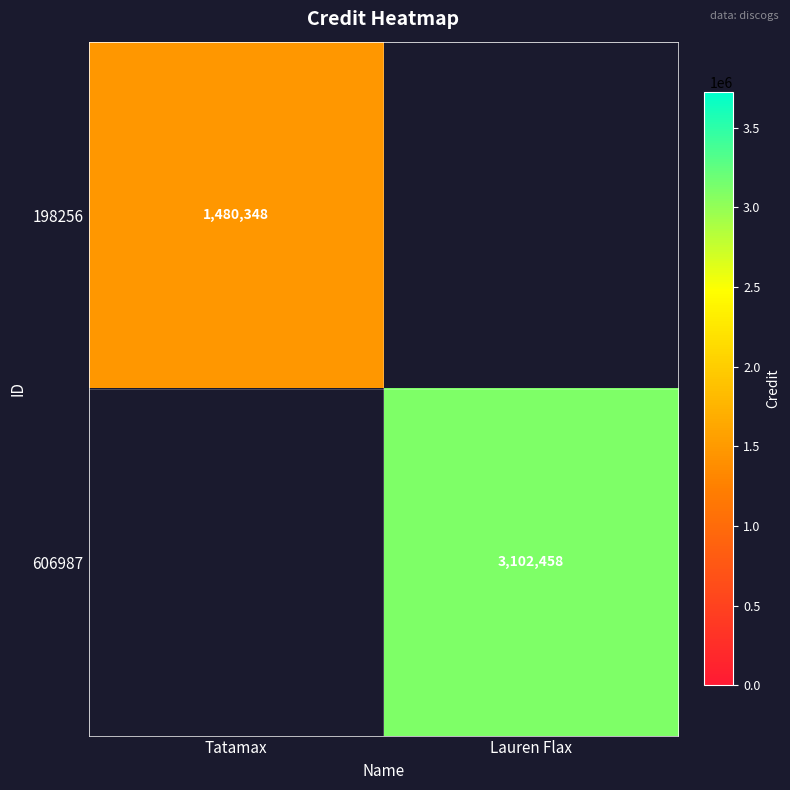

Is it true that 198256 equals 1480348 at Tatamax?

True